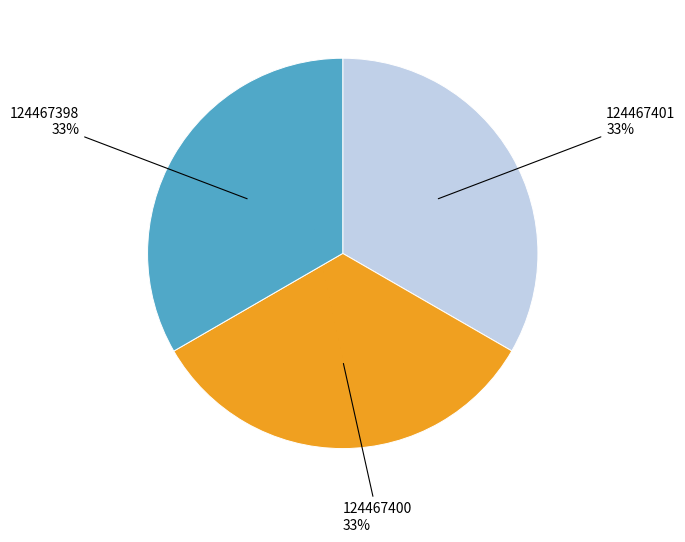

Is there any slice that represents more than half of the pie?

No